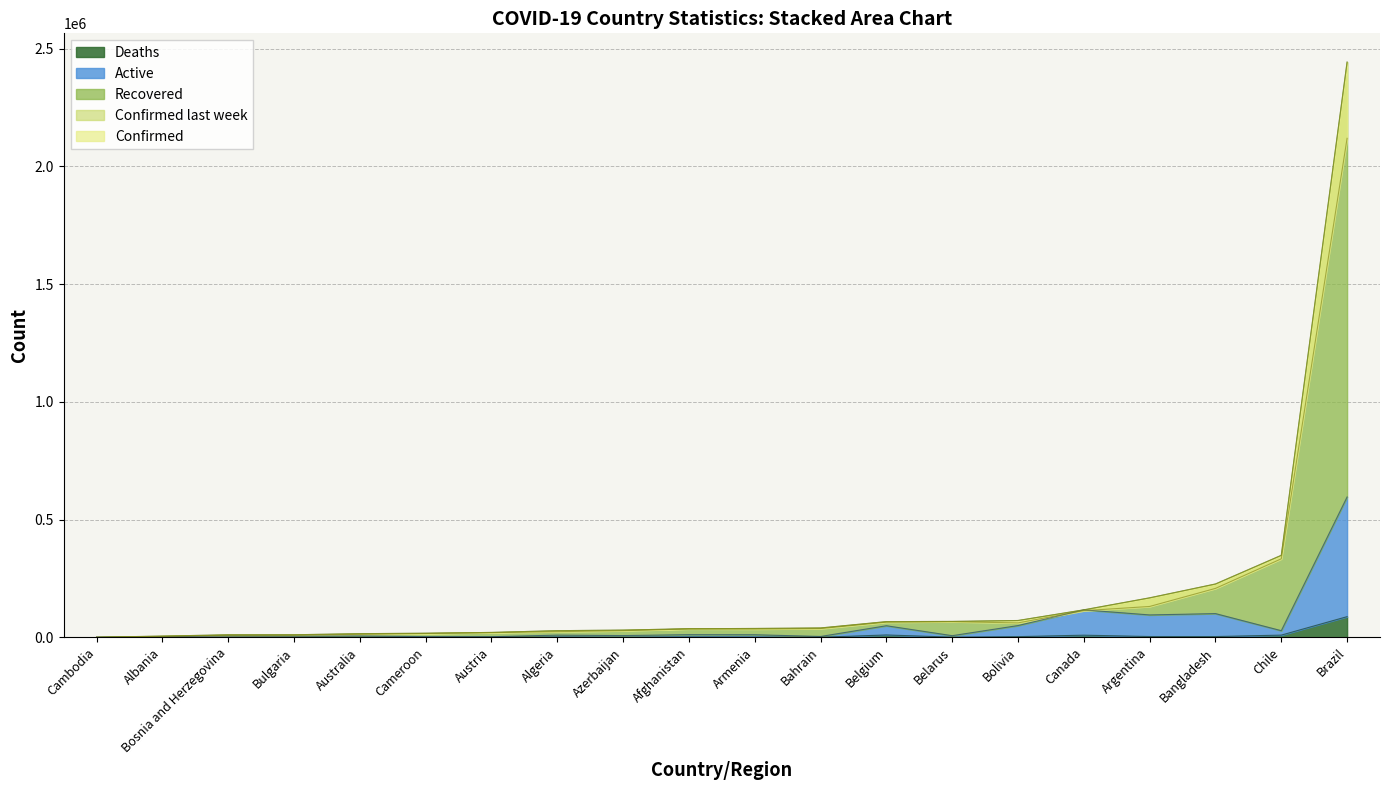

What is the difference between the Recovered values at Bolivia and Azerbaijan?

1764